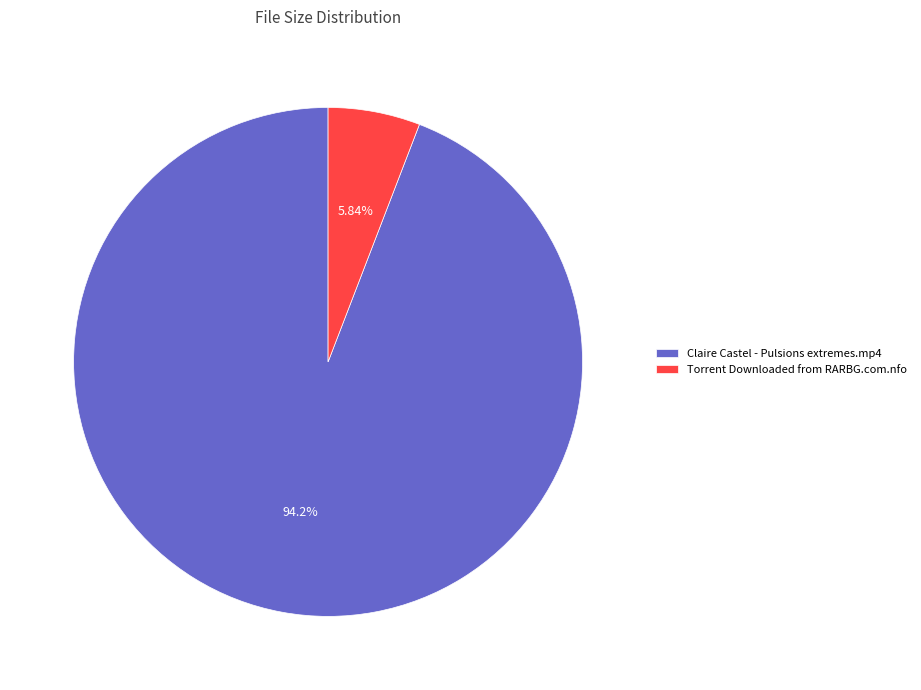

Rank the categories by value from lowest to highest.

Torrent Downloaded from RARBG.com.nfo, Claire Castel - Pulsions extremes.mp4